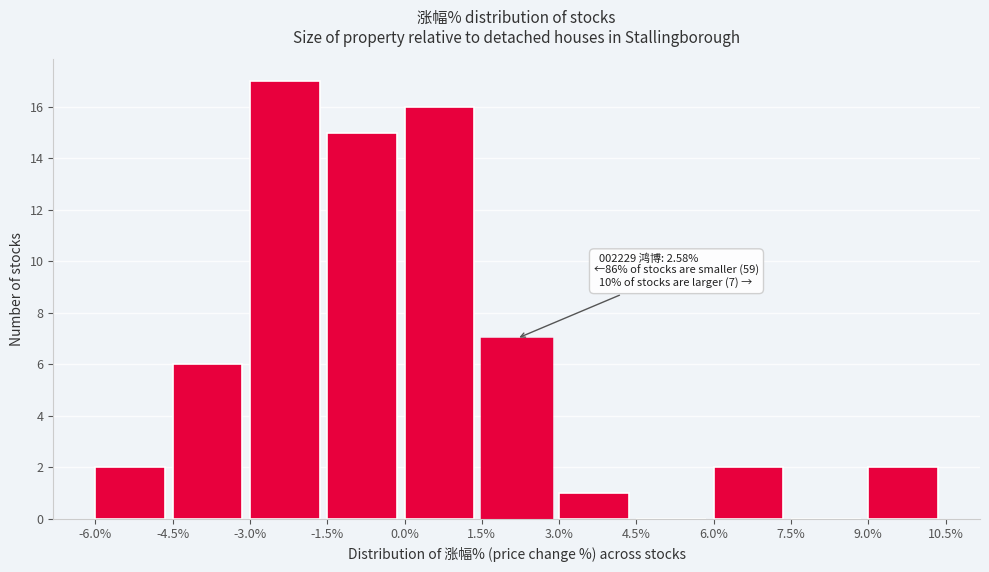

Which range on the x-axis has the tallest bar?

-3.0% to -1.5%